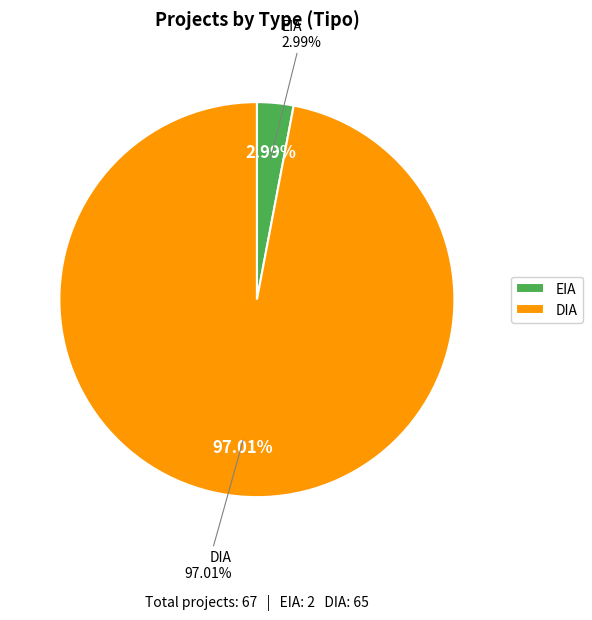

How many slices are in this pie chart?

2